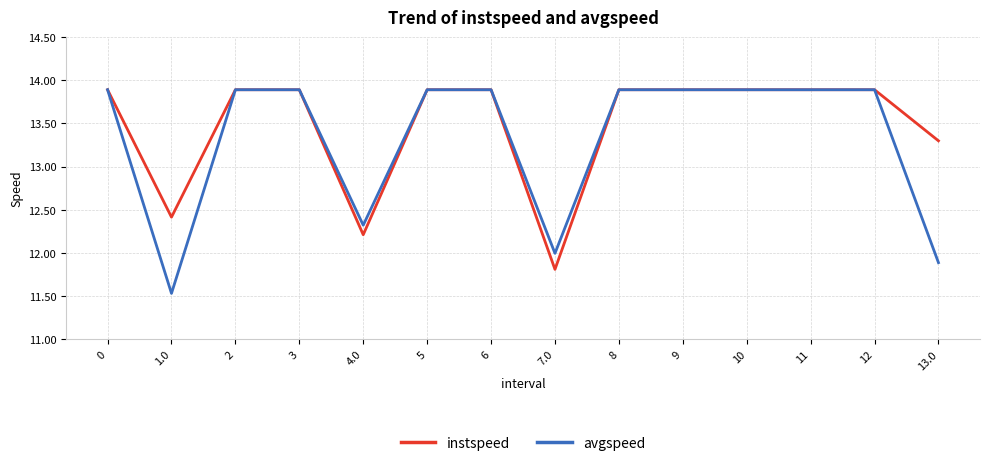

Is it true that avgspeed equals 13.9 at 6?

True